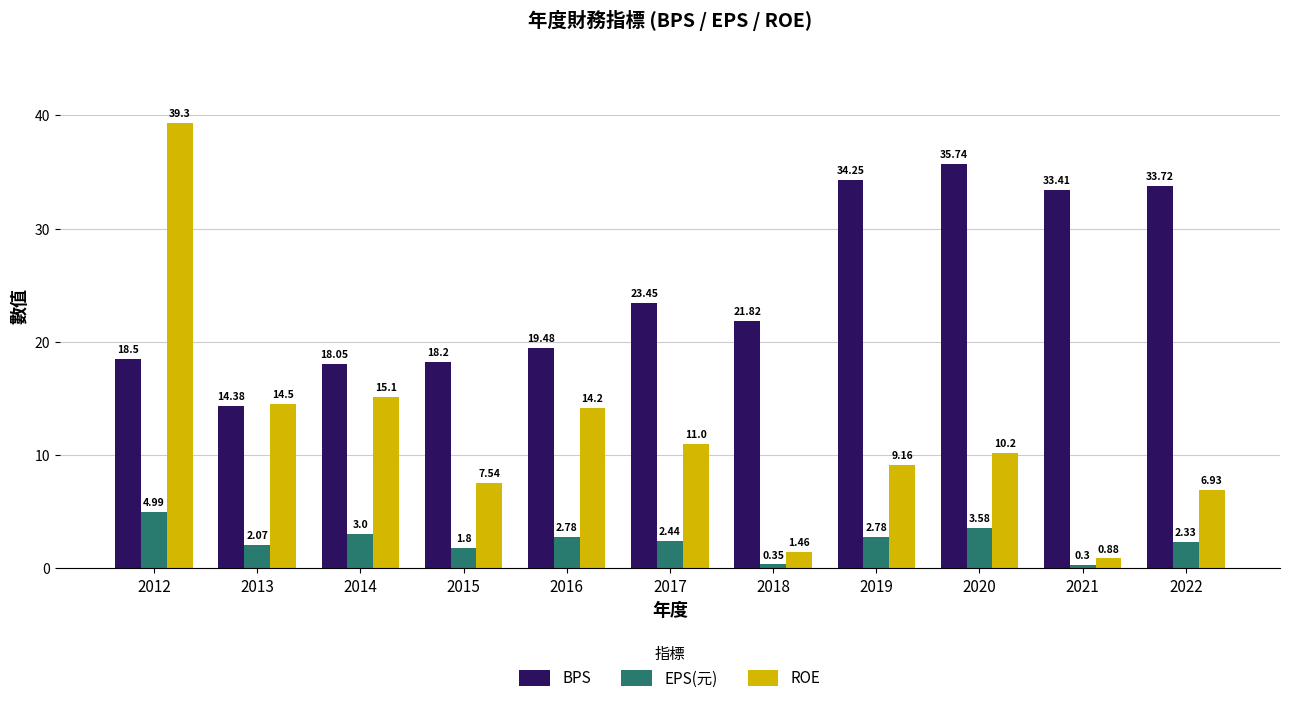

Is the value of BPS at 2017 greater than the value of EPS(元) at 2012?

Yes